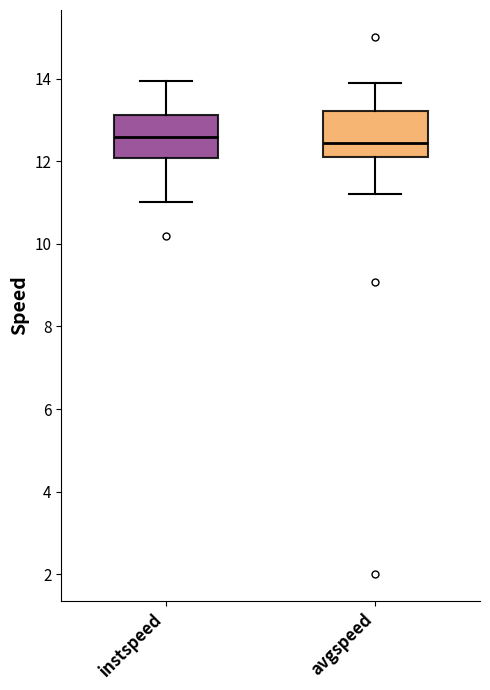

Where does the upper whisker of the box for instspeed end on the y-axis? The values are not printed on the chart, so give them approximately, as read against the axis.

14.0